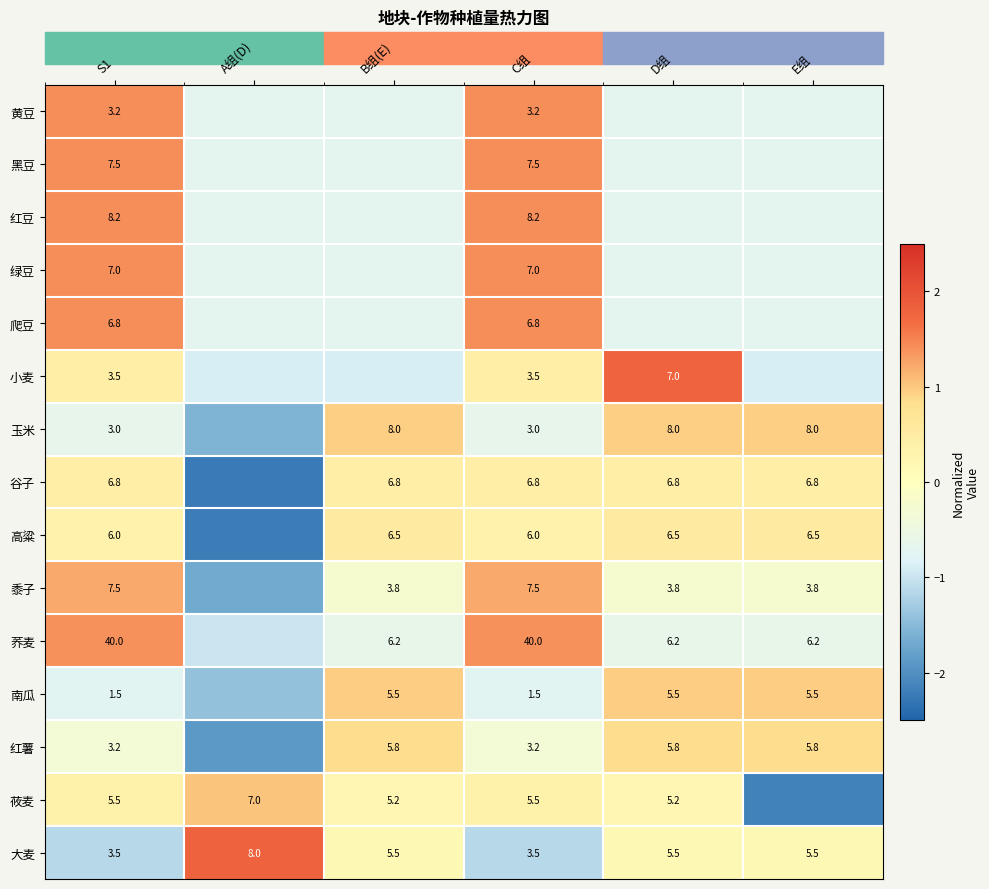

At which category is the sum across all series the highest?

S1